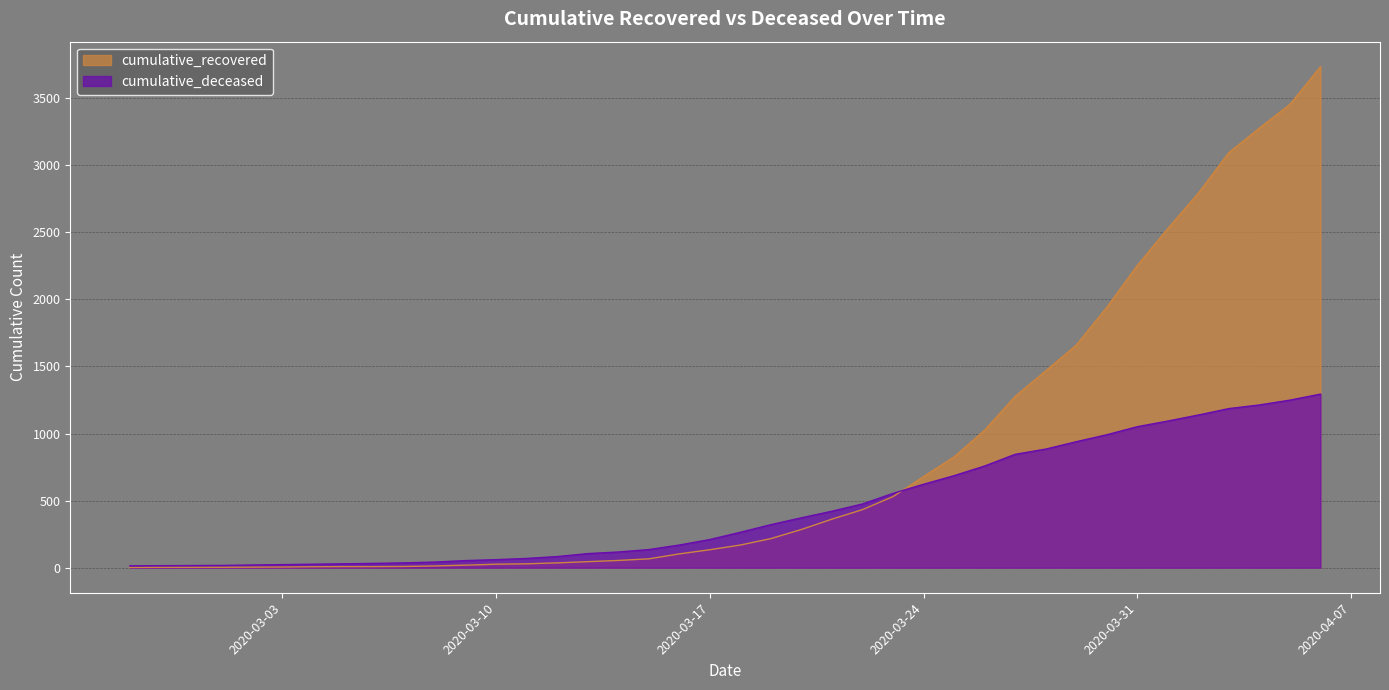

What is the difference between the highest and lowest values at 2020-02-28?

12